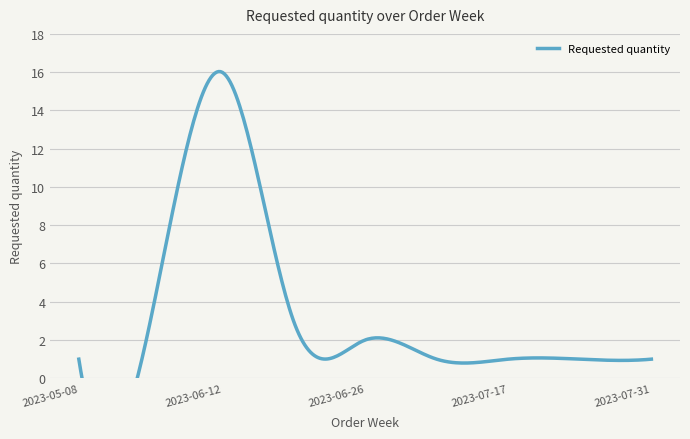

Is it true that the value at 2023-06-12 is 10?

False